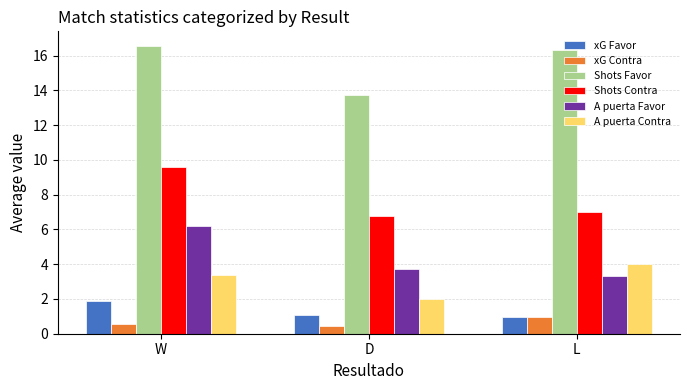

Is it true that A puerta Contra equals 4.0 at L?

True